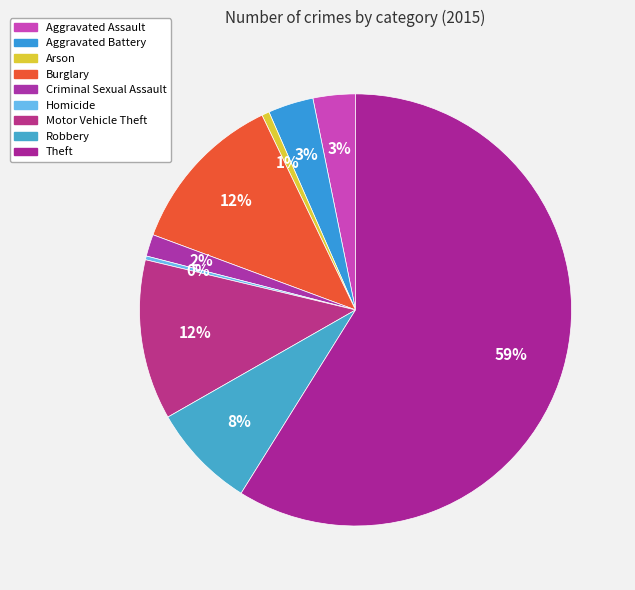

To the nearest percent, what percentage of the pie is Theft?

59%